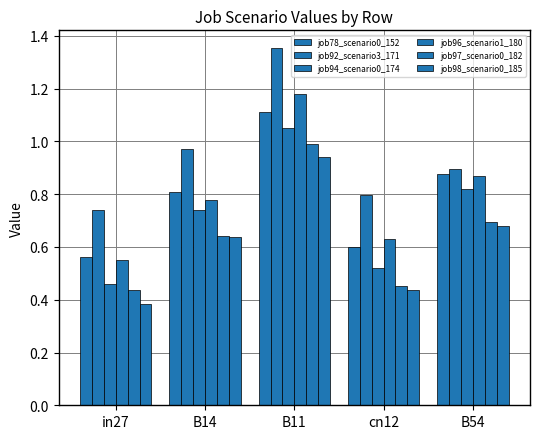

How many distinct data groups are displayed?

6